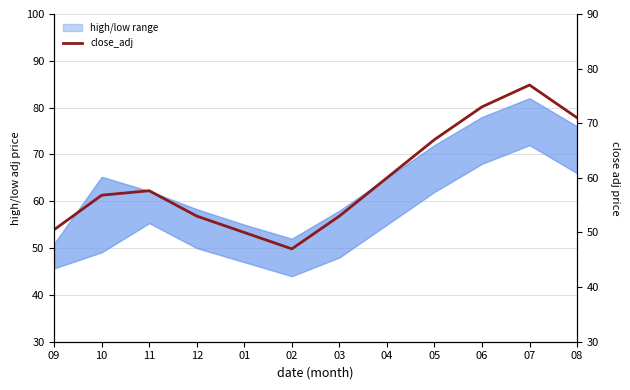

List the labels in order of value, smallest first.

02, 01, 09, 12, 03, 10, 11, 04, 05, 08, 06, 07